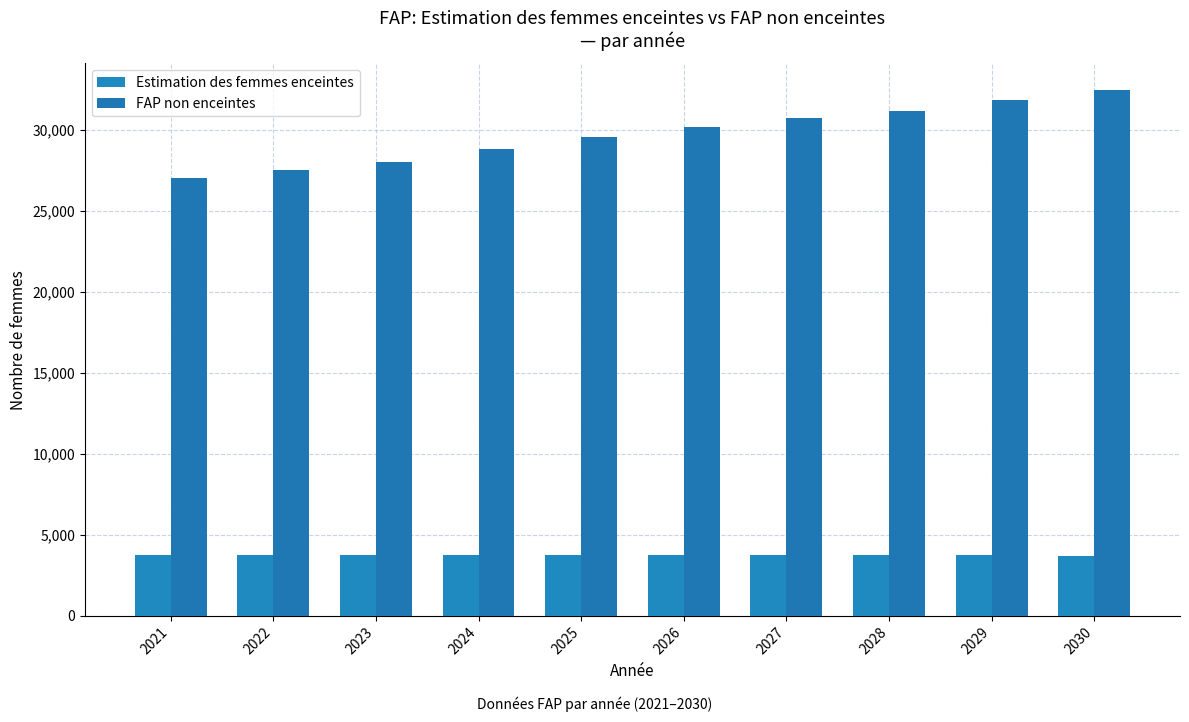

Which series has the largest total across all categories?

FAP non enceintes